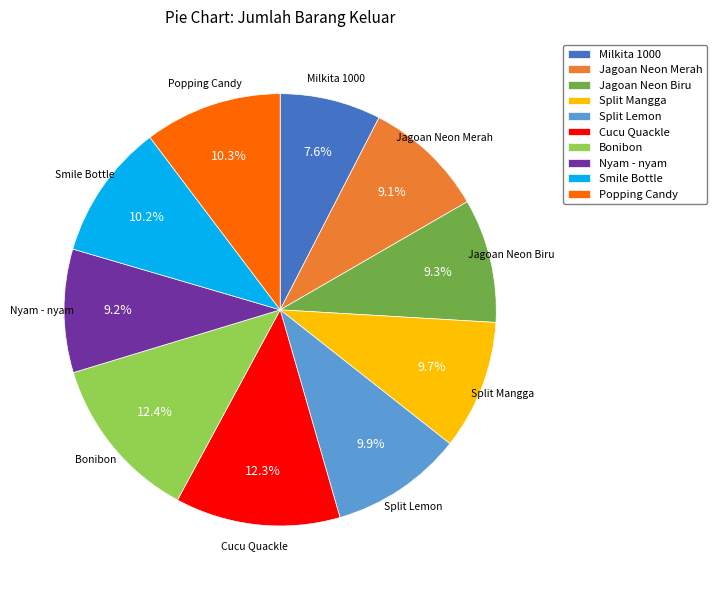

Is it true that Smile Bottle is 21% of the pie?

False